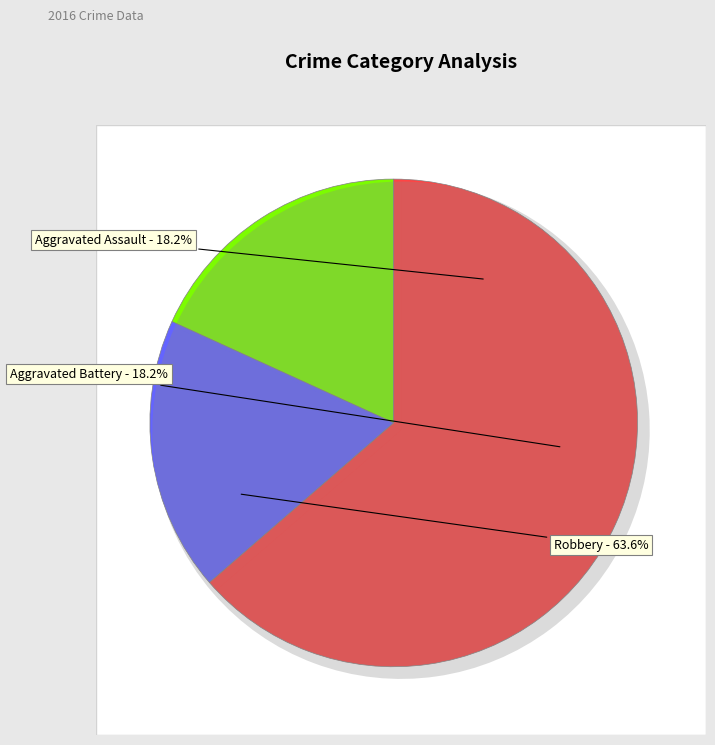

Which category has the biggest portion of the pie?

Robbery